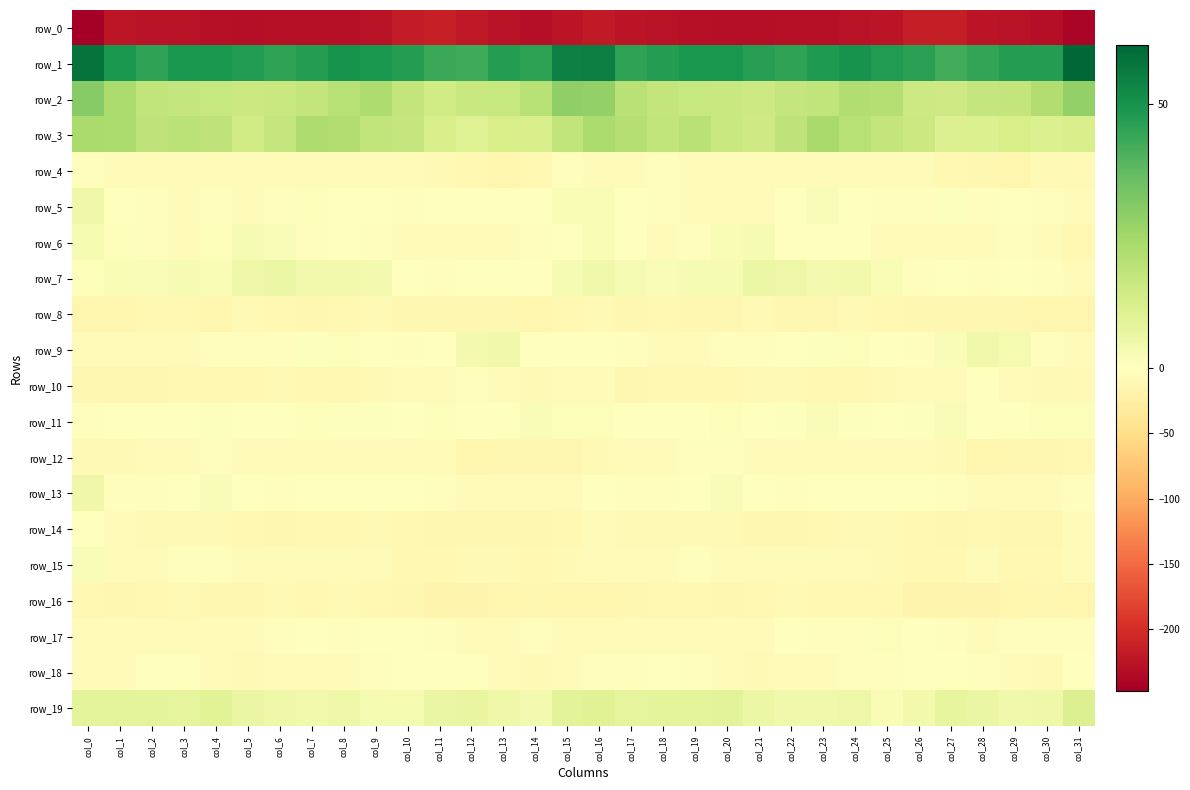

What is the difference between the second highest and second lowest values in the row_19 series?

6.8